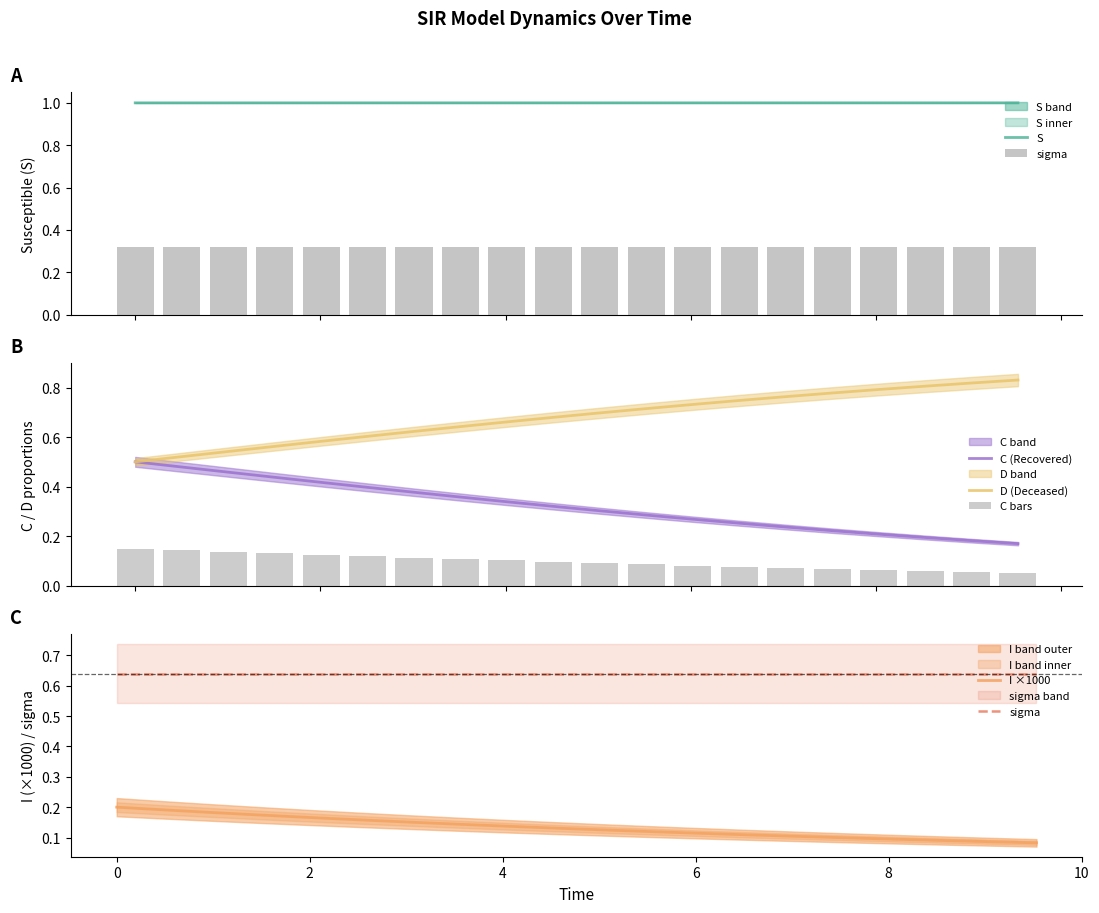

Rank the series at −2 from lowest to highest value.

C bars, I ×1000, C (Recovered), D (Deceased), sigma, S